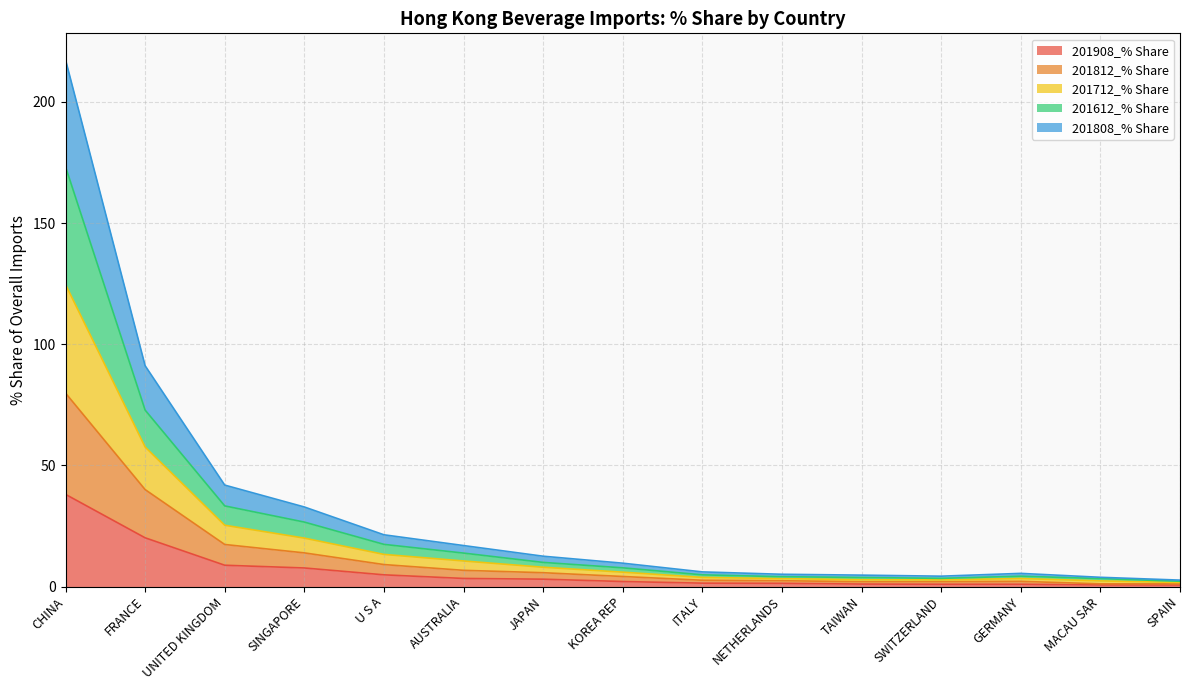

Rank the categories by 201908_% Share value from highest to lowest.

CHINA, FRANCE, UNITED KINGDOM, SINGAPORE, U S A, AUSTRALIA, JAPAN, KOREA REP, ITALY, NETHERLANDS, TAIWAN, SWITZERLAND, GERMANY, MACAU SAR, SPAIN